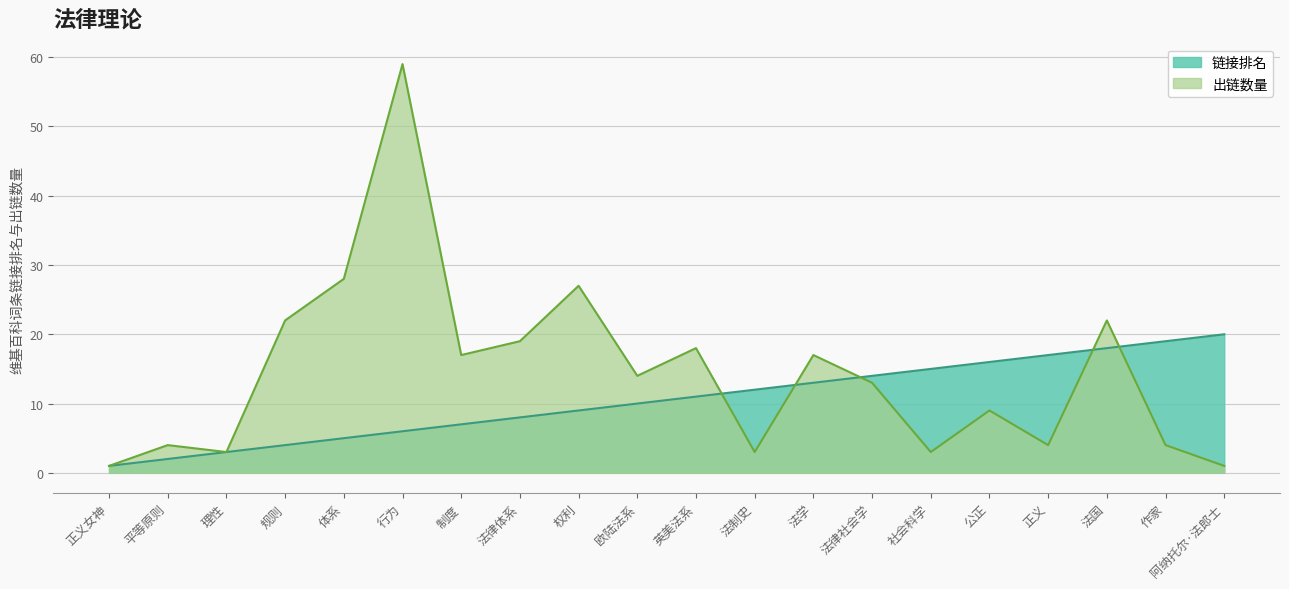

Where do 链接排名 and 出链数量 first cross each other?

英美法系 and 法制史